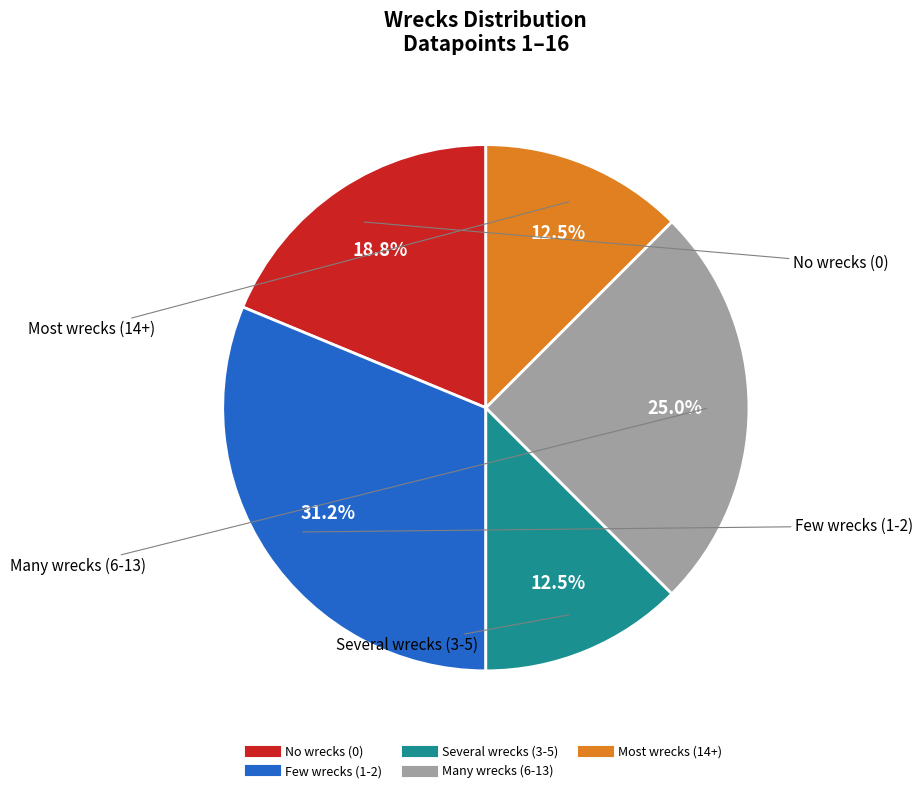

Does any single category account for the majority?

No